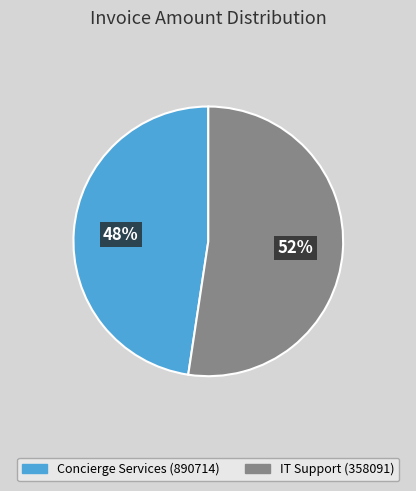

Is there any slice that represents more than half of the pie?

Yes